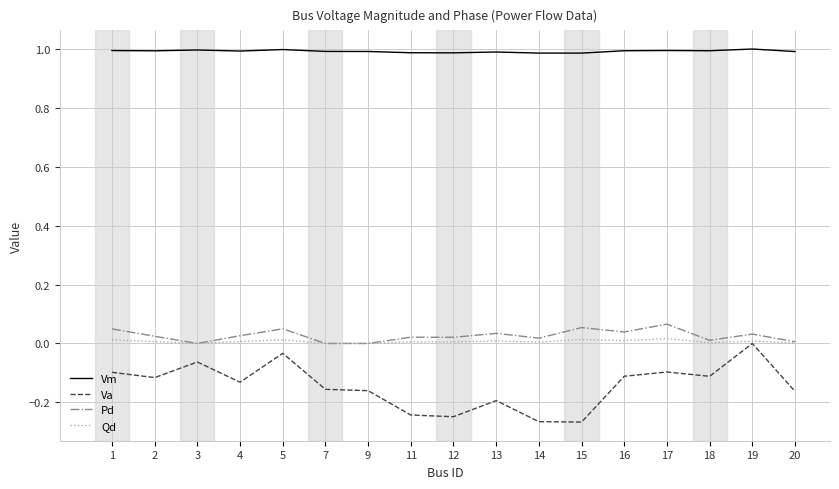

What is the maximum value shown in the chart?

1.0